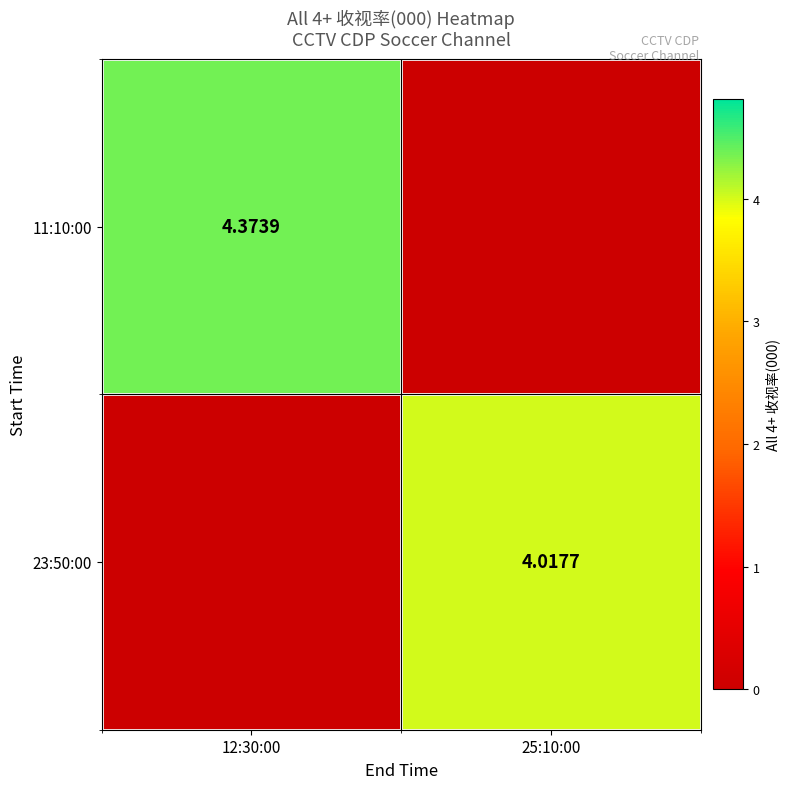

Which series has the largest total across all categories?

11:10:00